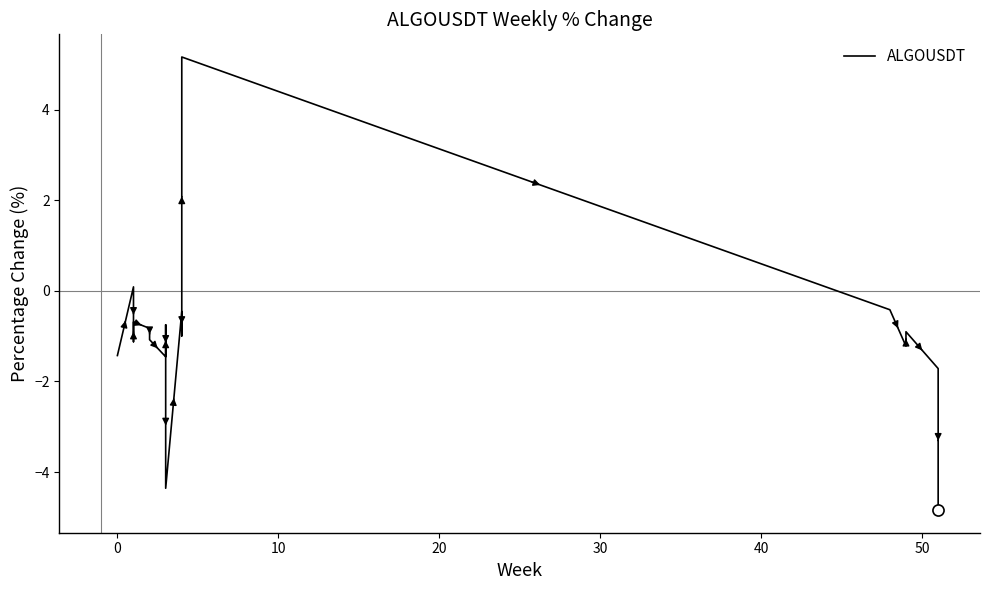

What is the minimum value shown in the chart?

-4.8